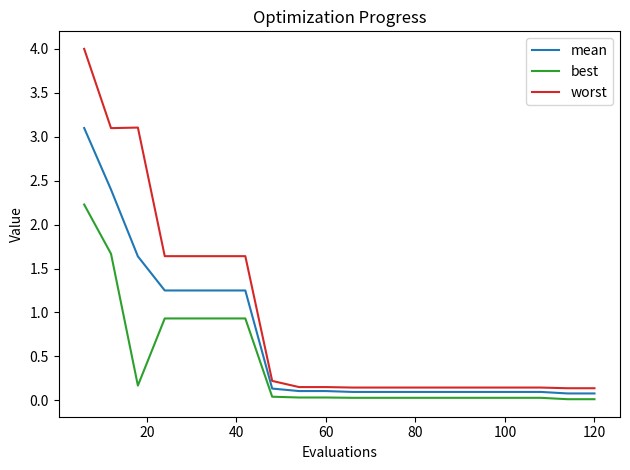

What are all the series names shown in the legend?

mean, best, worst